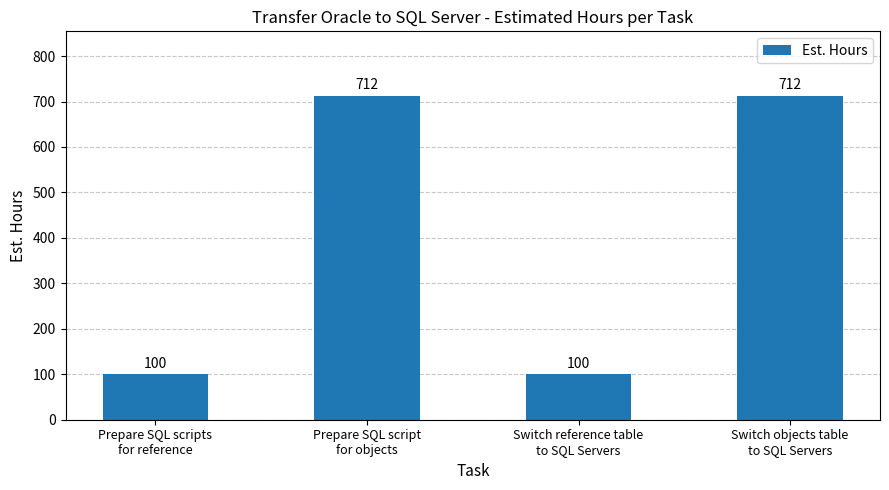

True or false: the data shows 213 at Prepare SQL script
for objects.

False